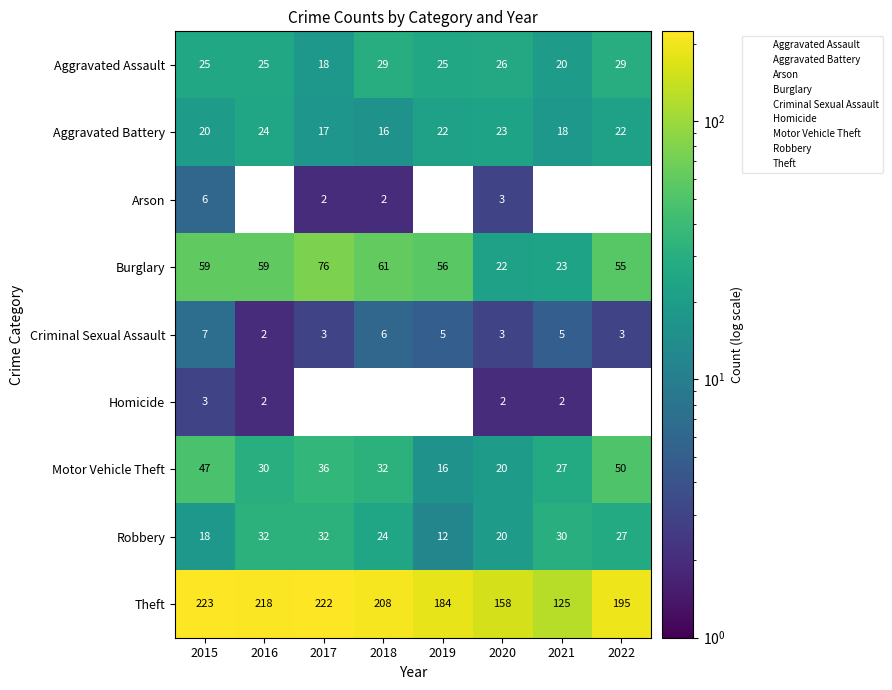

Which has a higher value, 2015 or 2021?

2015